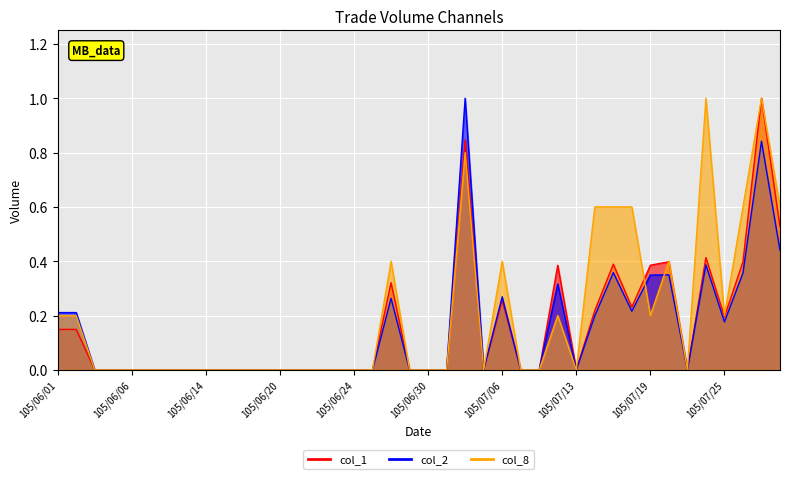

How many values in the col_1 series exceed 0?

16